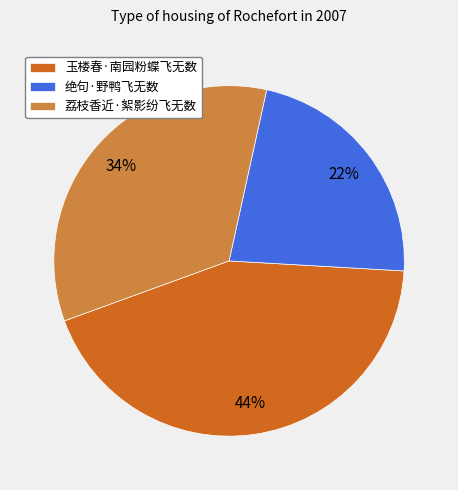

The 荔枝香近·絮影纷飞无数 slice represents 22% of the pie. True or false?

False